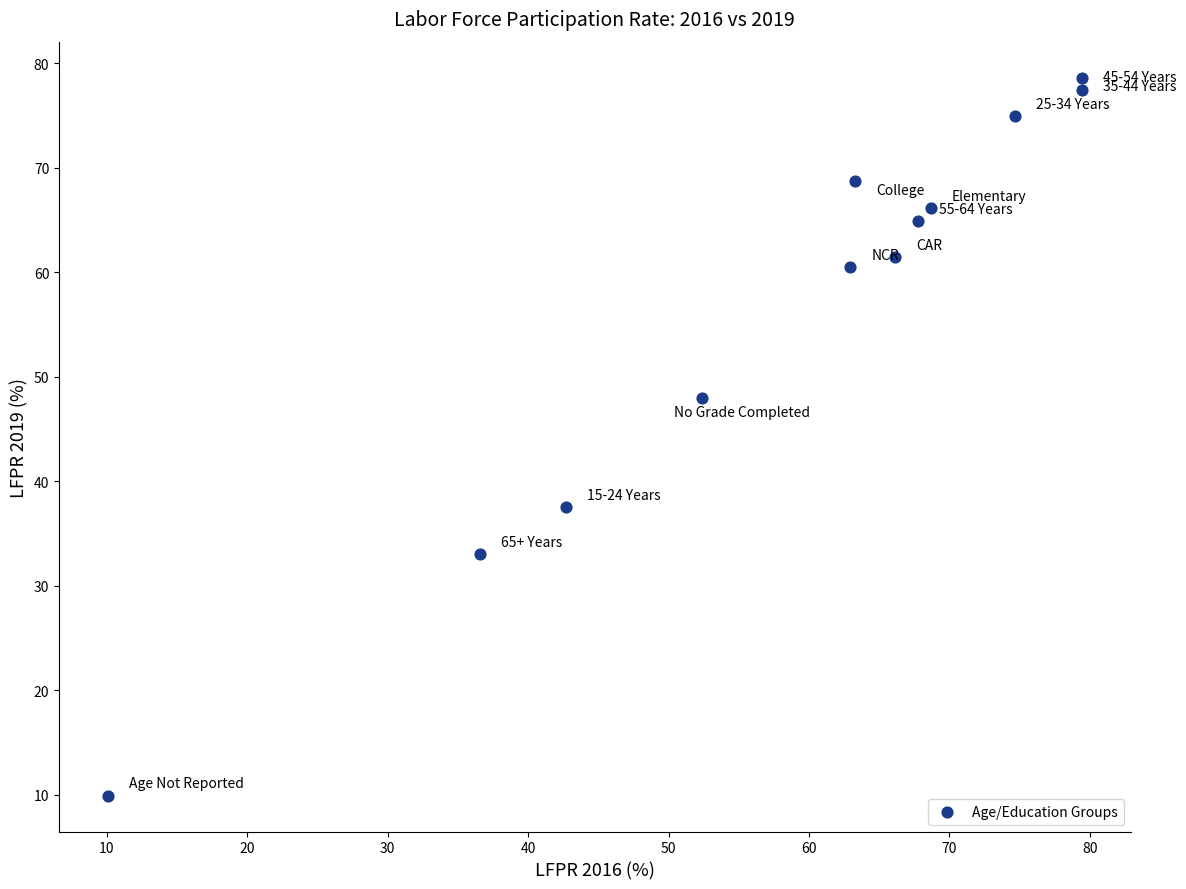

What Y value in the scatter plot is closest to 44?

48.0